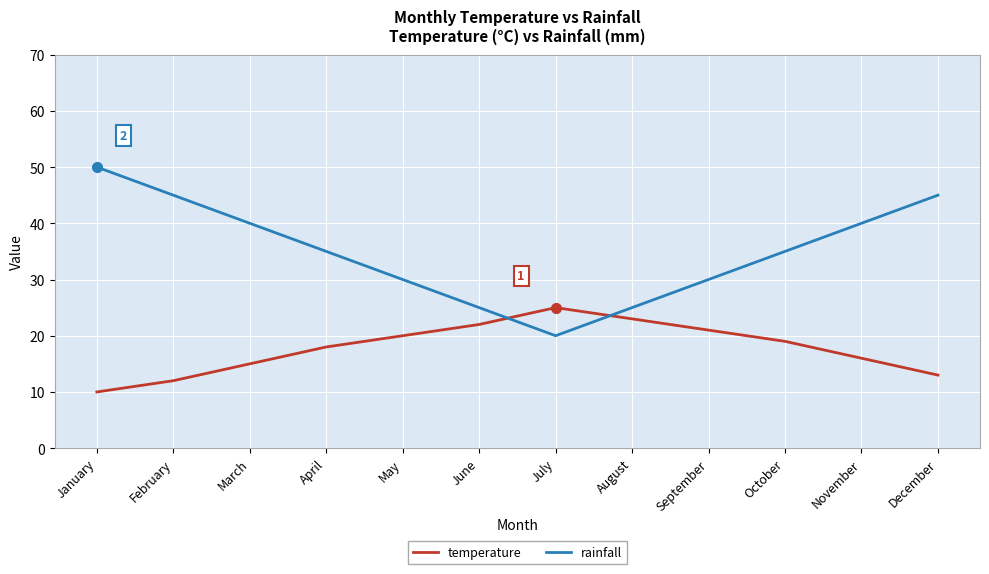

What is the difference between the rainfall values at August and October?

10